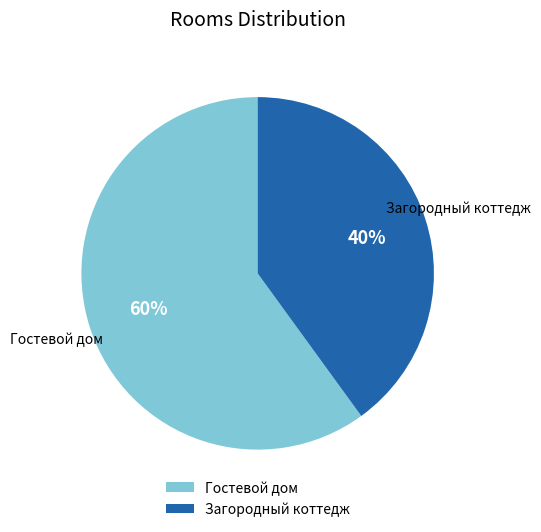

What is the majority slice?

Гостевой дом